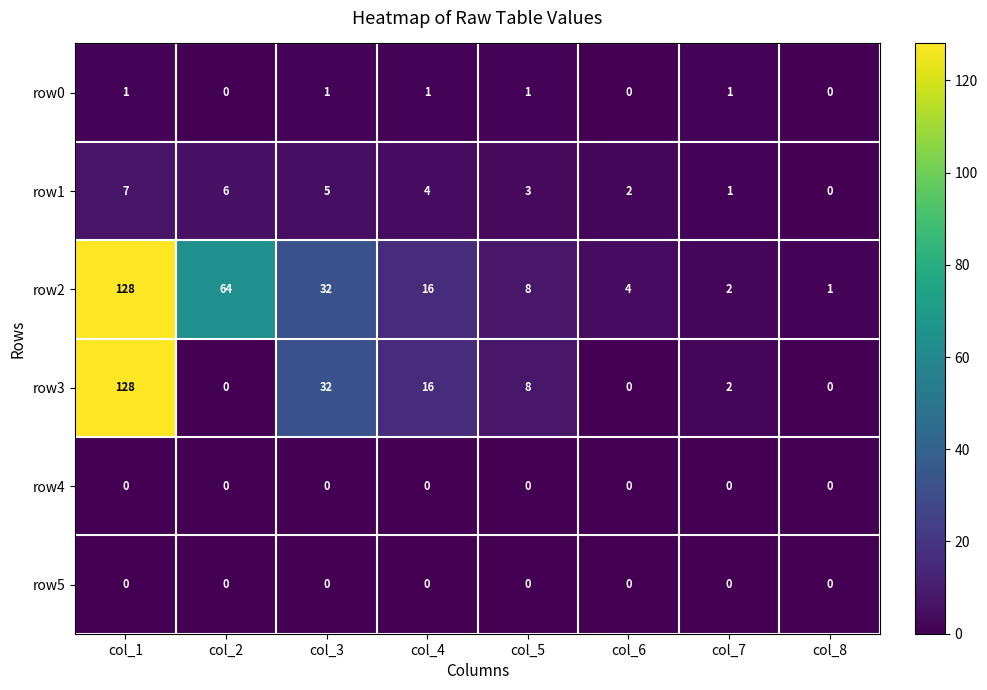

What is the maximum value shown in the chart?

128